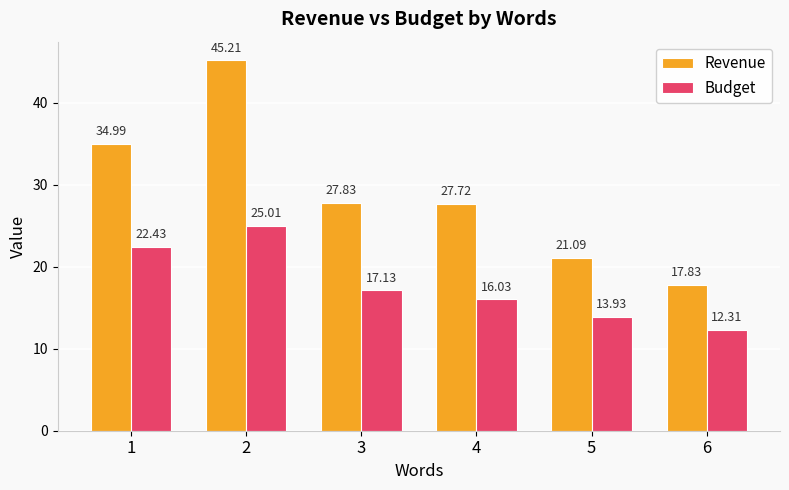

Is the value of Revenue at 6 greater than the value of Budget at 1?

No